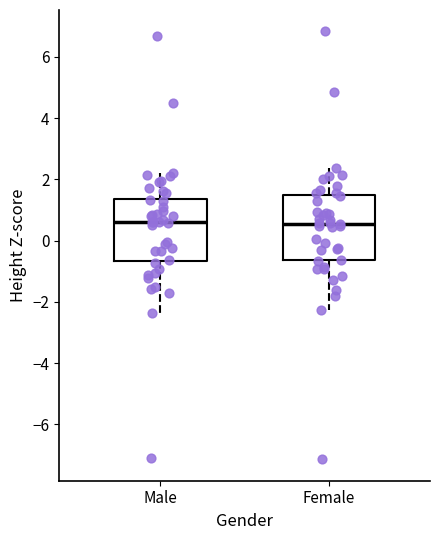

Reading left to right, read every box against the y-axis: the position of its median line, the range the box covers, and the ends of its whiskers. The values are not printed on the chart, so give them approximately, as read against the axis.

Male: median 0.6, box -0.6 to 1.4, whiskers -2.4 to 2.2
Female: median 0.6, box -0.6 to 1.4, whiskers -2.2 to 2.4